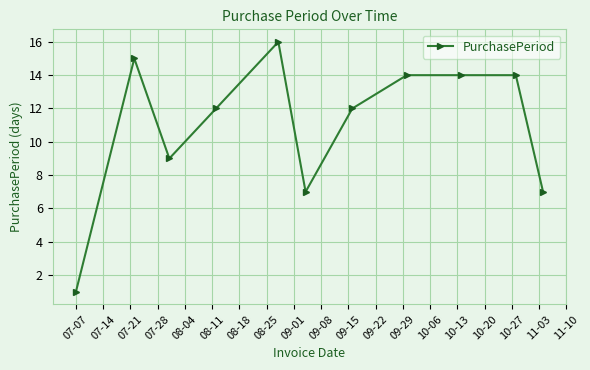

What is the maximum value shown in the chart?

16